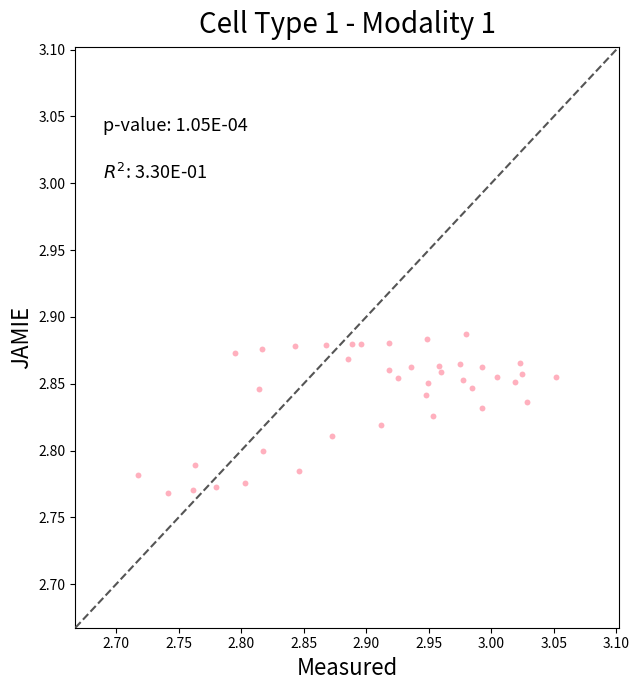

How many points are shown in the scatter plot?

40